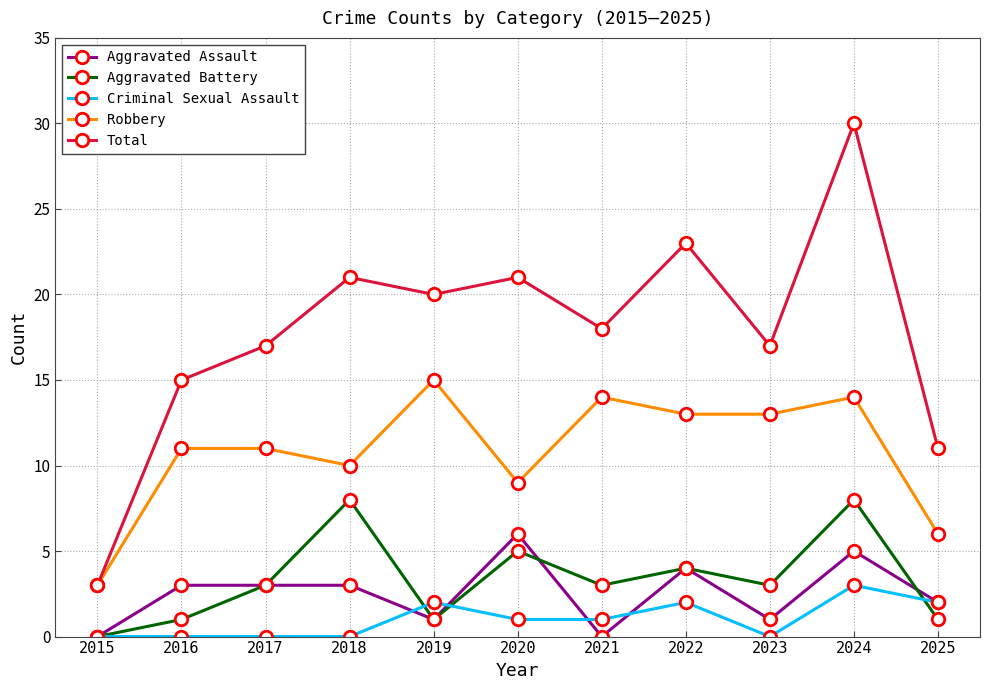

How many data points in Total are less than 18?

5